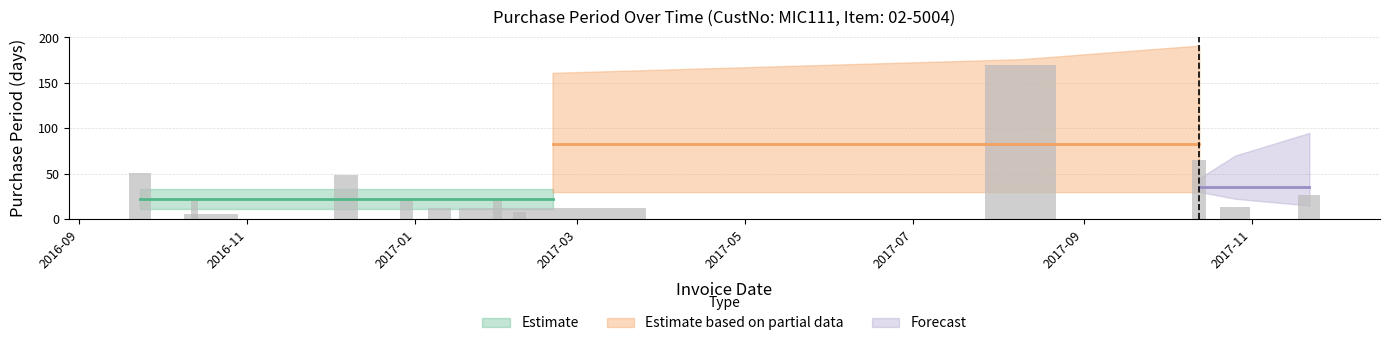

What is the value of the 9th bar from the left?

12